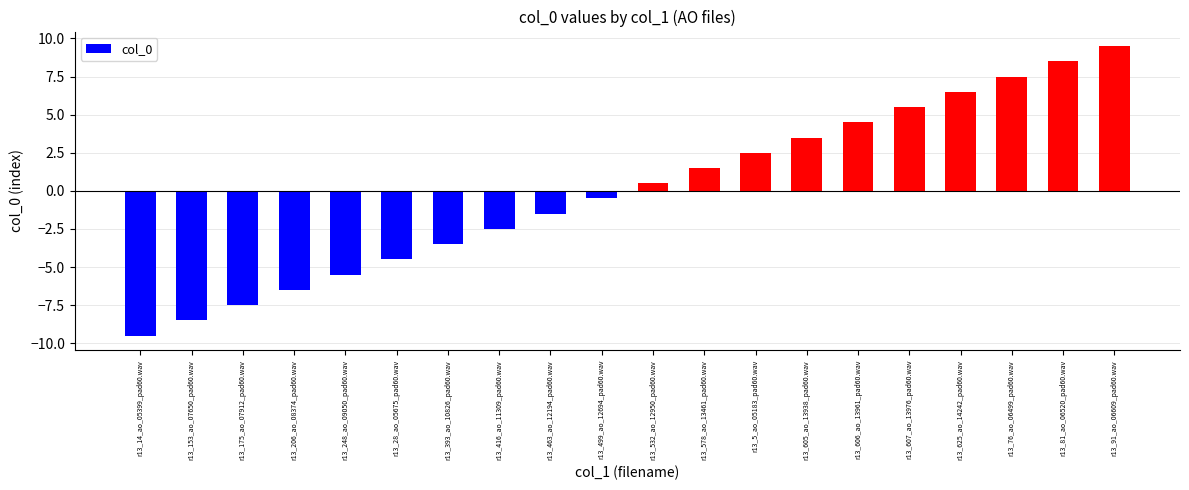

Reading left to right, what are all the values shown in this chart?

-9.5	-8.5	-7.5	-6.5	-5.5	-4.5	-3.5	-2.5	-1.5	-0.5	0.5	1.5	2.5	3.5	4.5	5.5	6.5	7.5	8.5	9.5